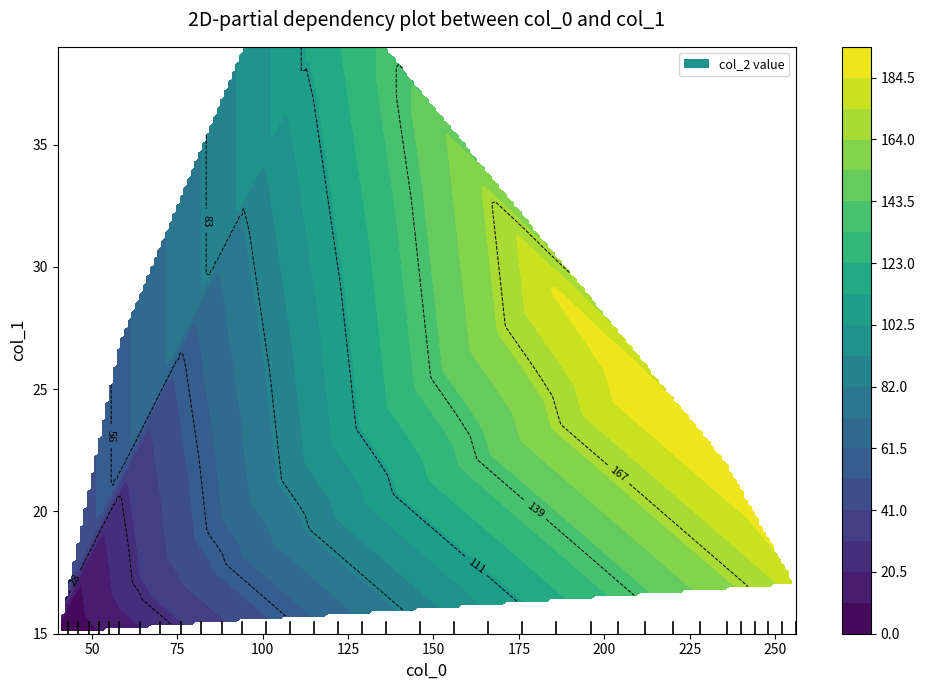

Count the number of categories in the chart.

35